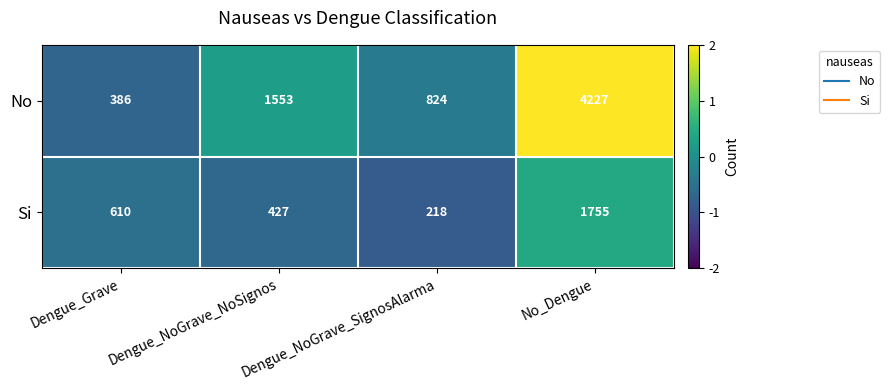

What is the difference between the maximum and minimum values in the Si series?

1537